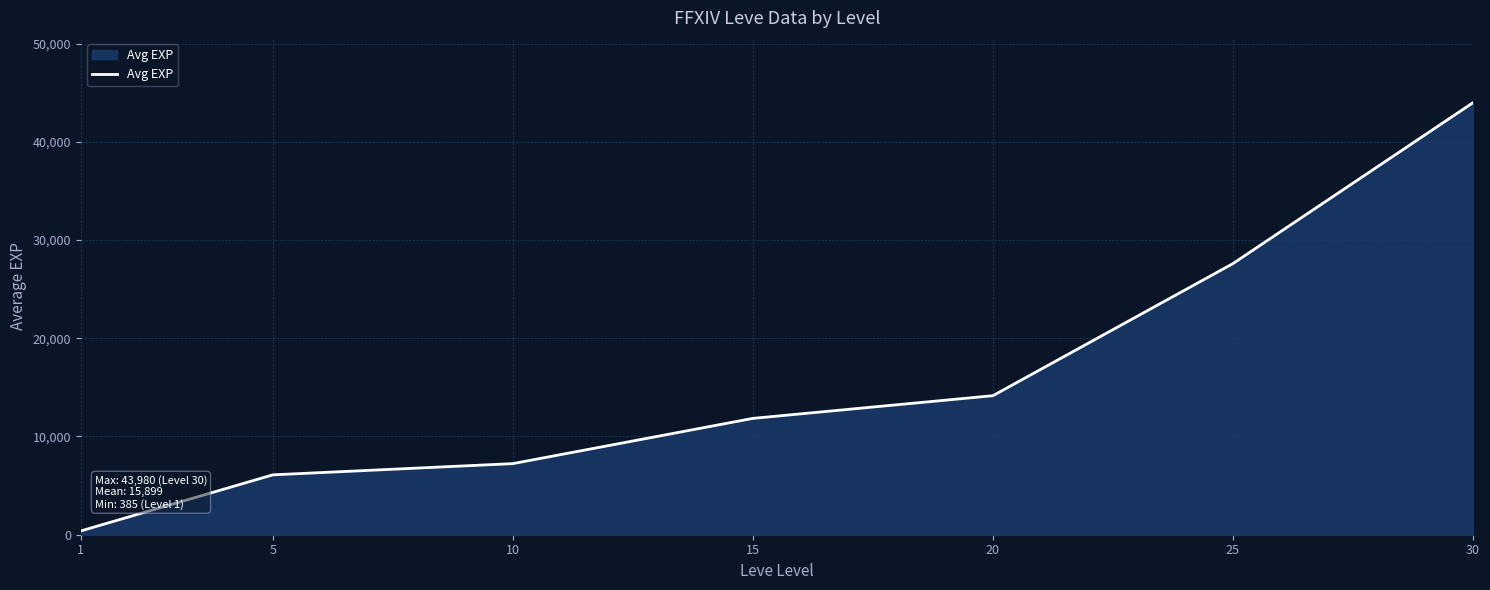

What is the change in value from 1 to 15?

+11458